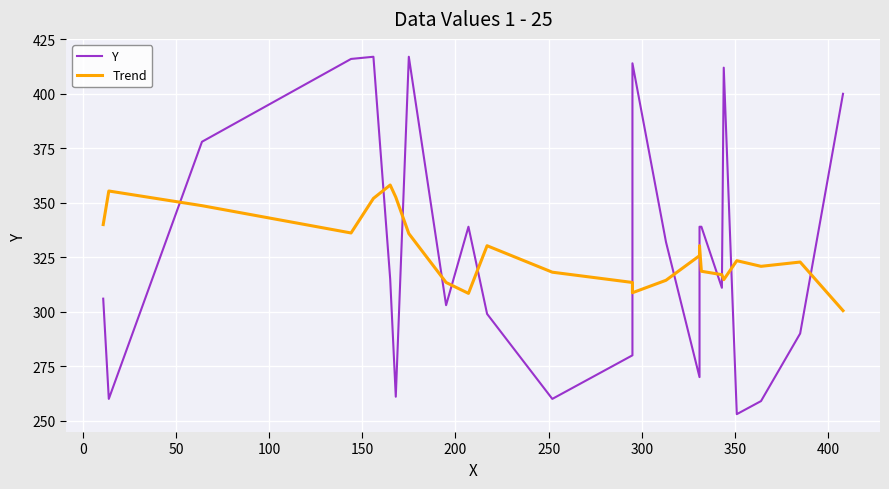

How many times do Y and Trend cross each other?

13